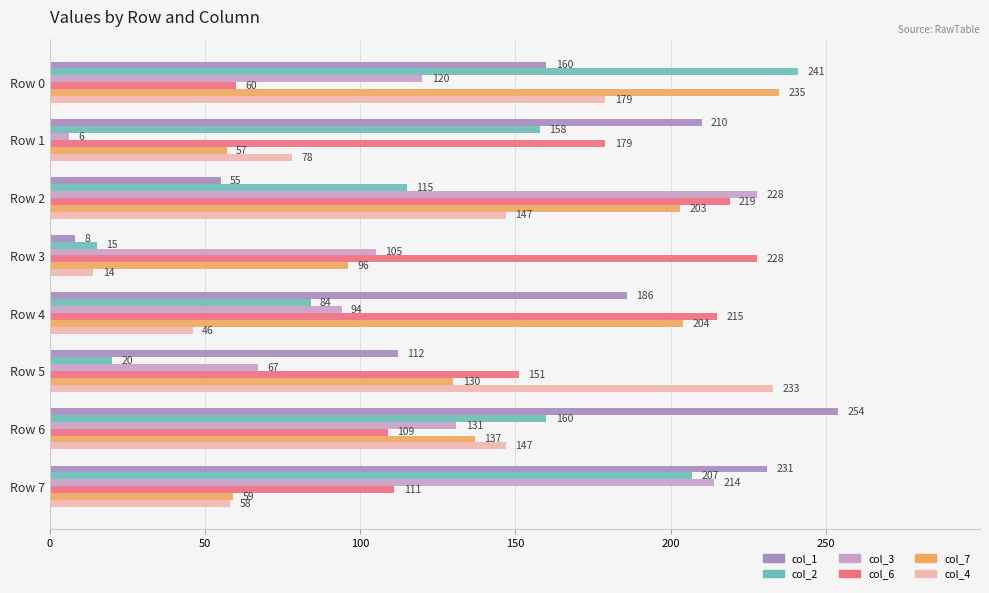

Between Row 1 and Row 5, which series saw the biggest shift?

col_4